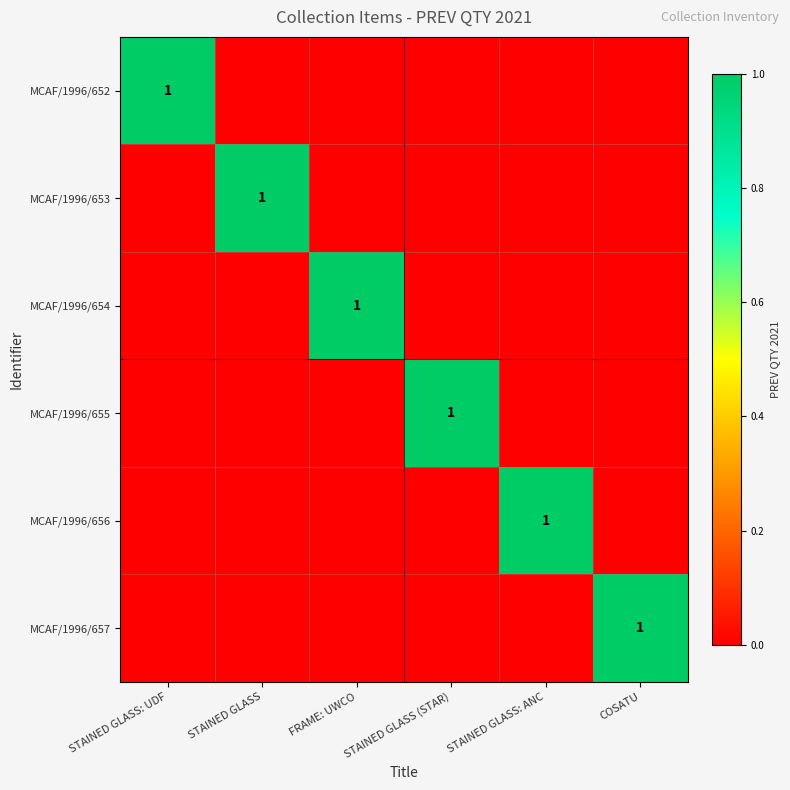

The value of MCAF/1996/657 at COSATU is 1. True or false?

True